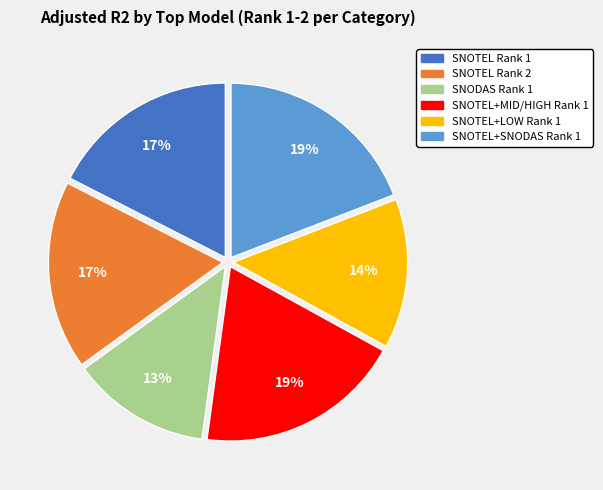

To the nearest percent, what portion does SNOTEL+LOW Rank 1 represent?

14%